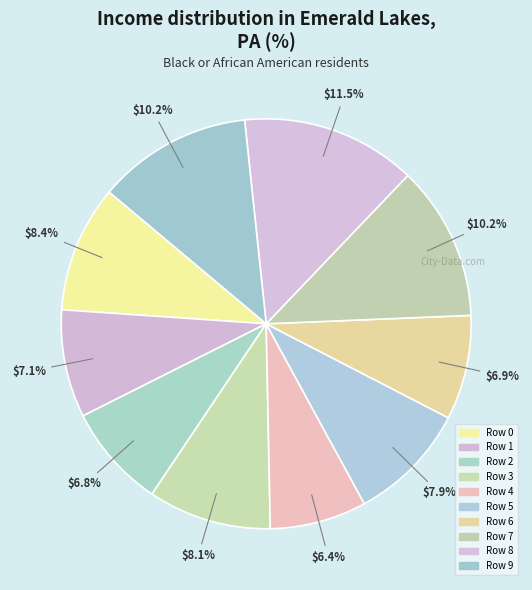

Does any single category account for the majority?

No